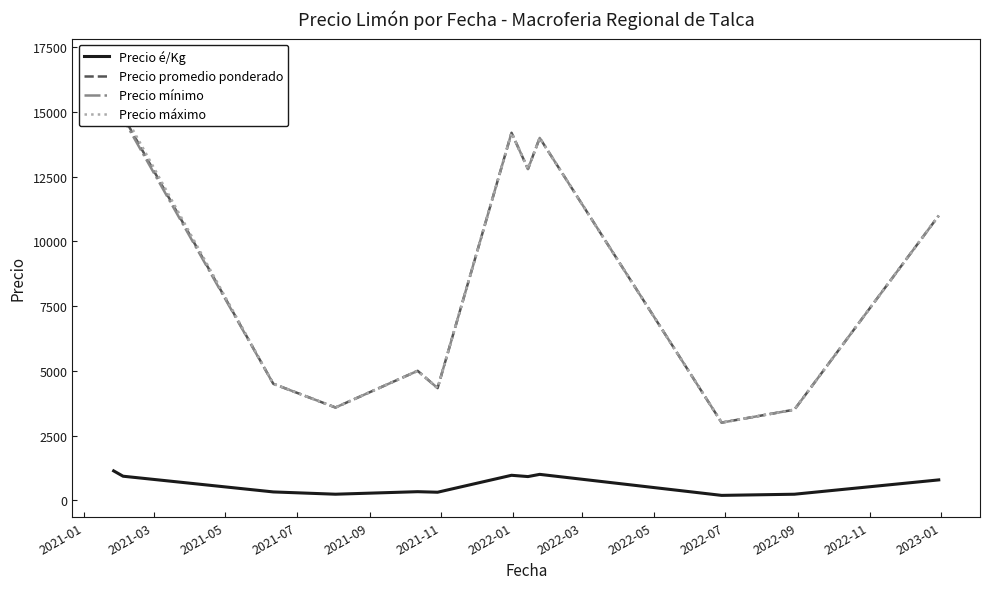

Which series has the largest range (max minus min)?

Precio promedio ponderado